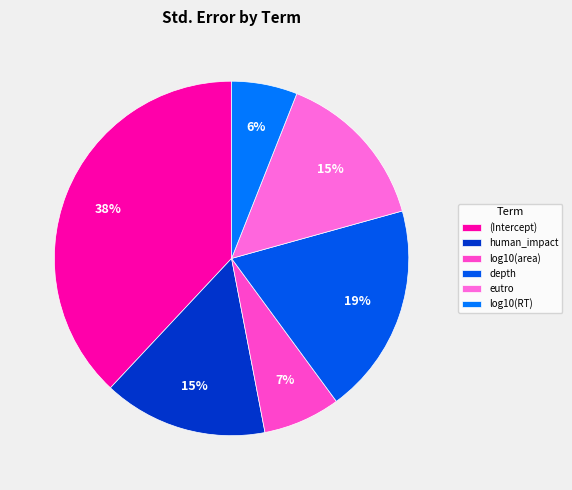

Is it true that (Intercept) is 27% of the pie?

False